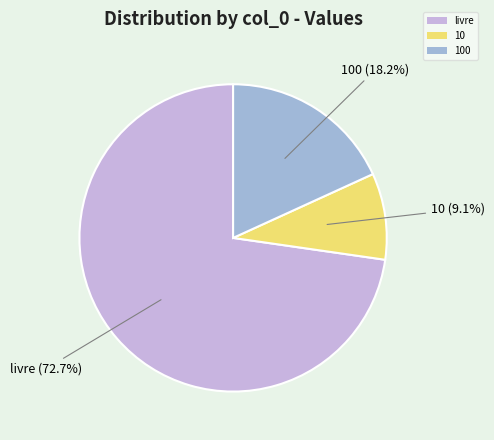

What is the largest slice in the pie chart?

livre